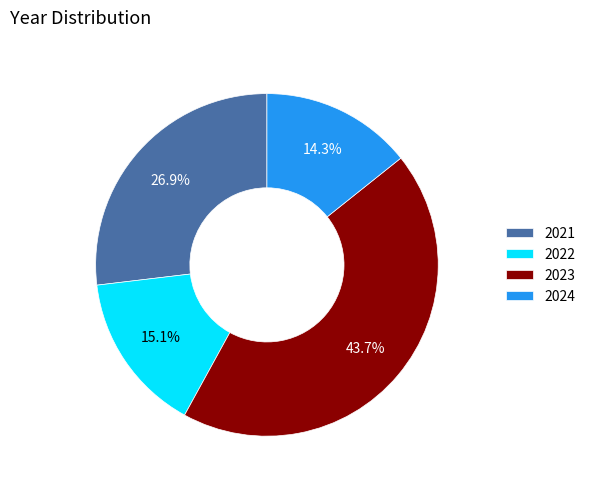

To the nearest percent, what percentage of the pie is 2023?

44%